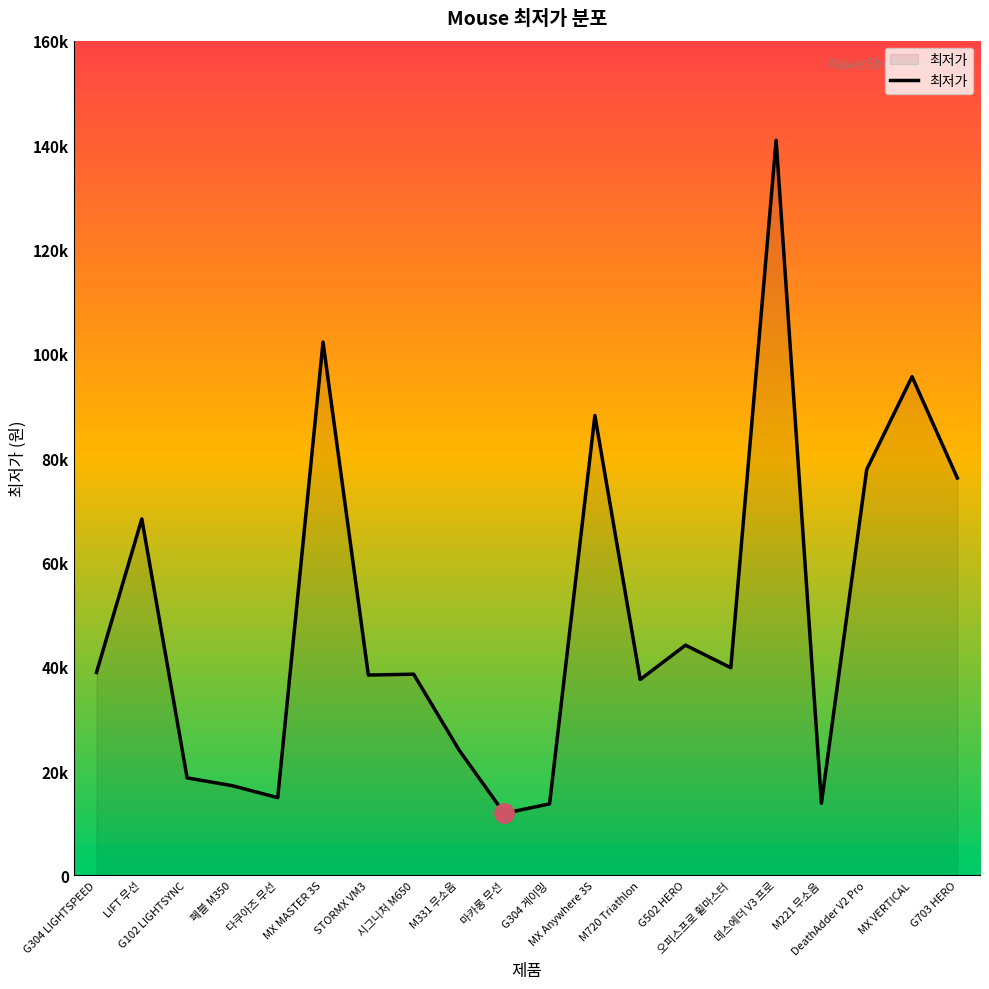

Does the chart have visible grid lines?

No